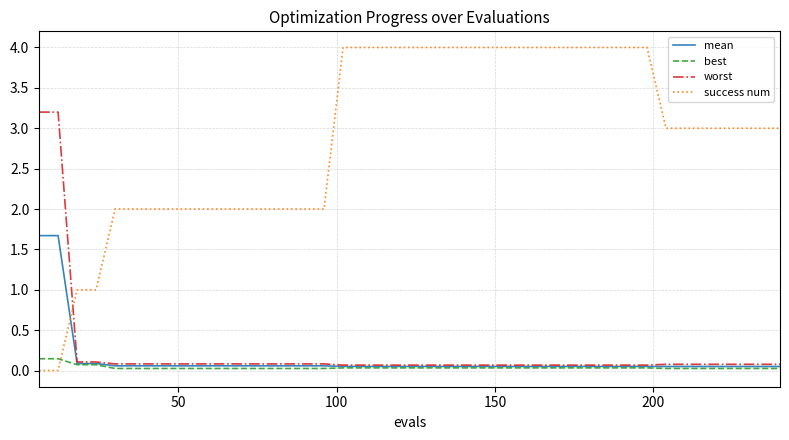

Does the chart have visible grid lines?

Yes